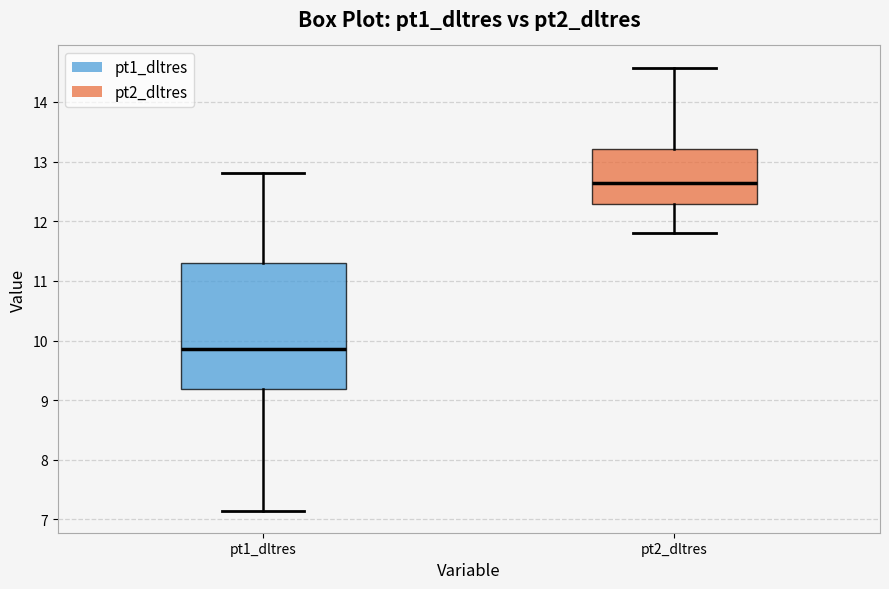

Which box has the lowest median line?

pt1_dltres